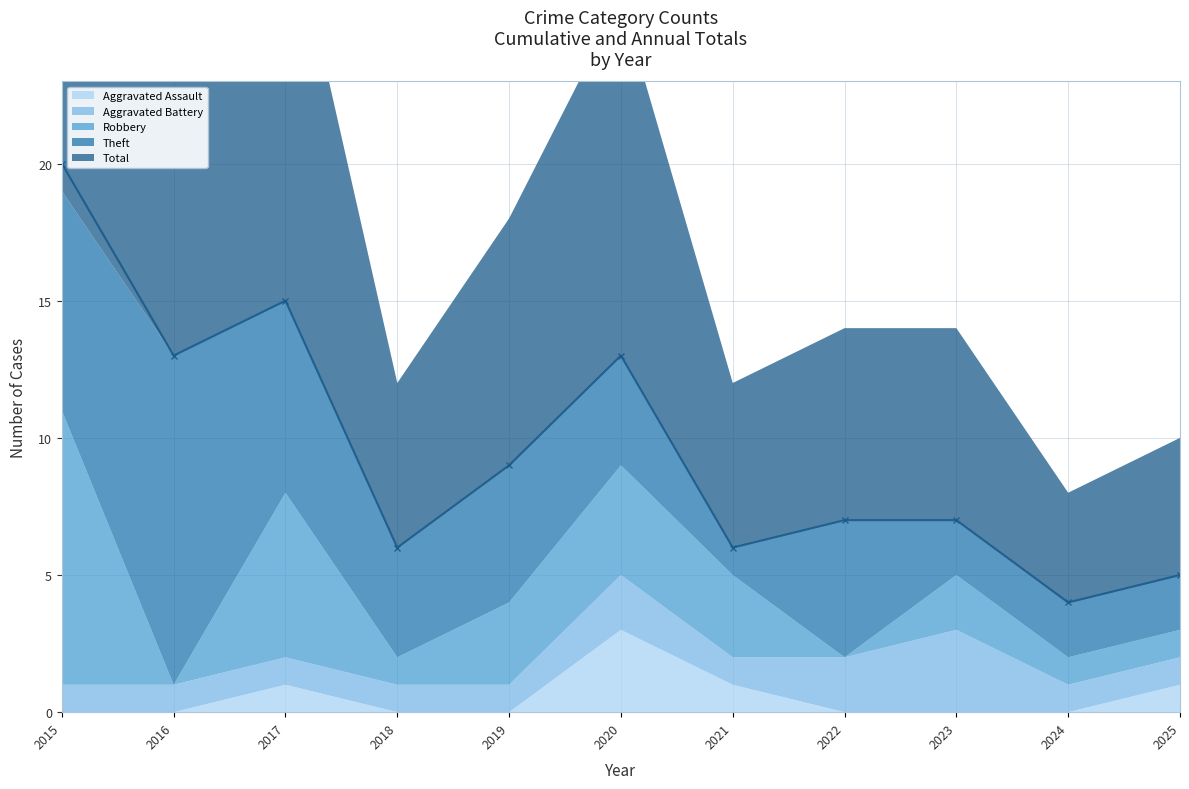

In Robbery, how many points are higher than both neighbors (excluding endpoints)?

3